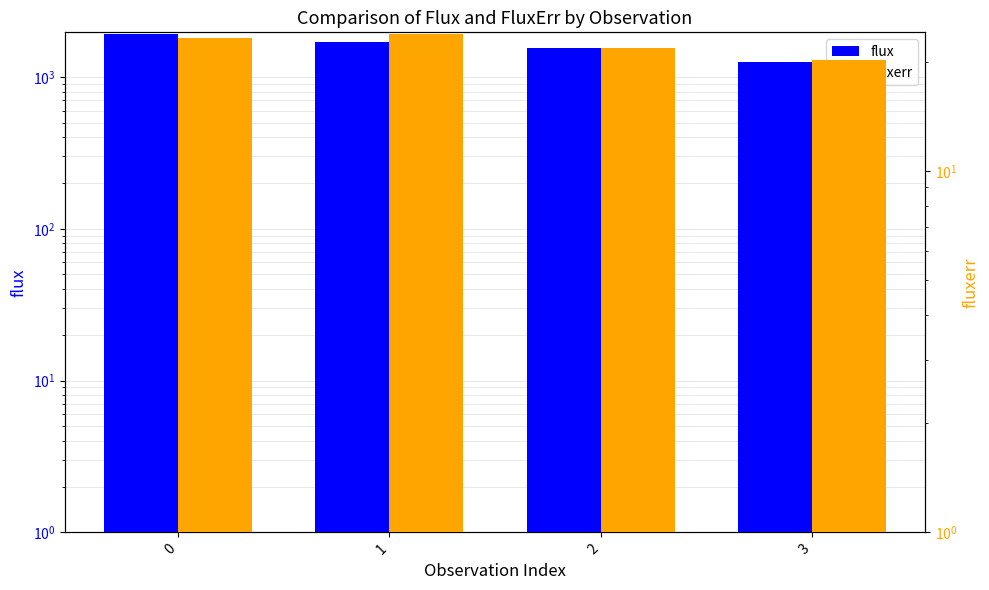

Count the number of data series in this chart.

2